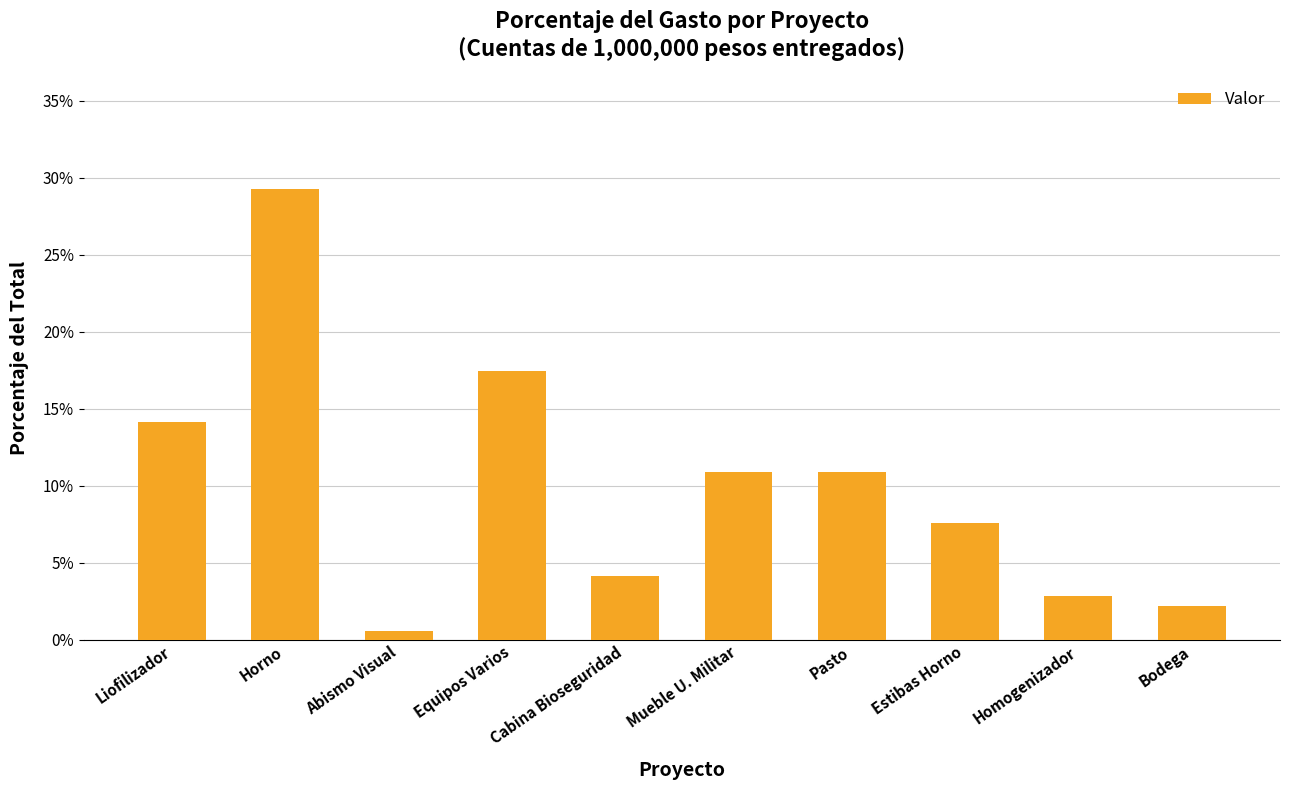

How many data points are less than 10?

5